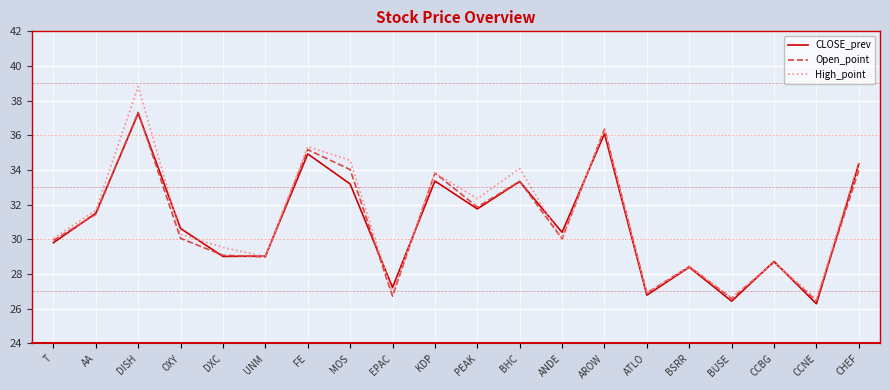

What position from the right is PEAK?

10